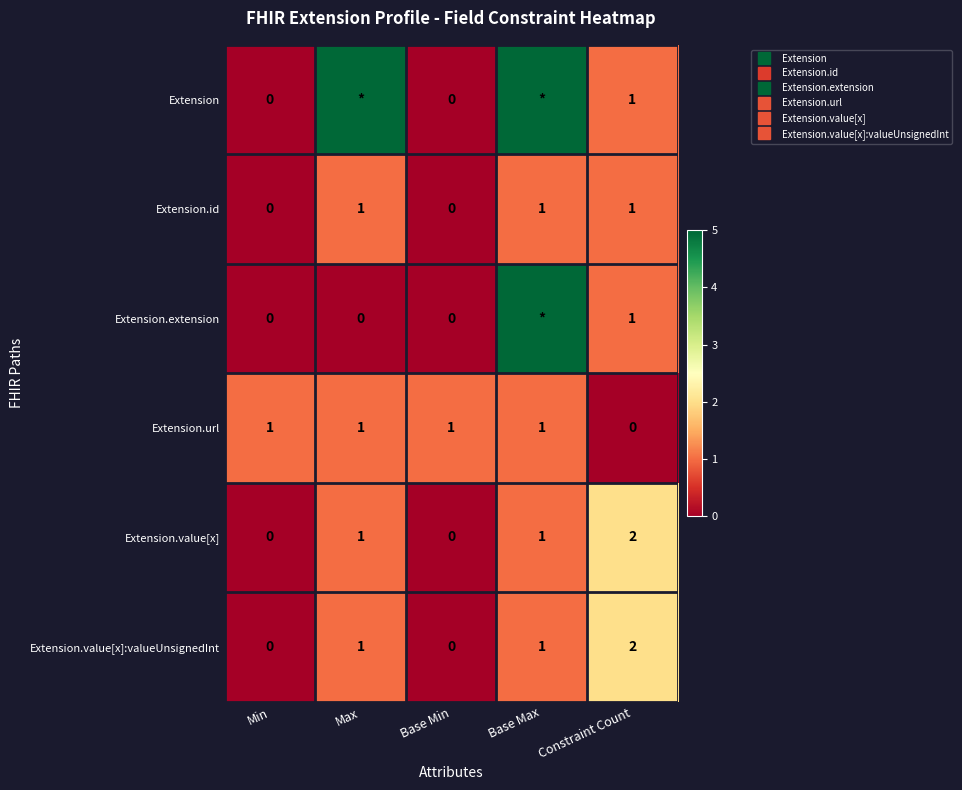

What is the difference between the maximum and minimum values in the Extension.id series?

1